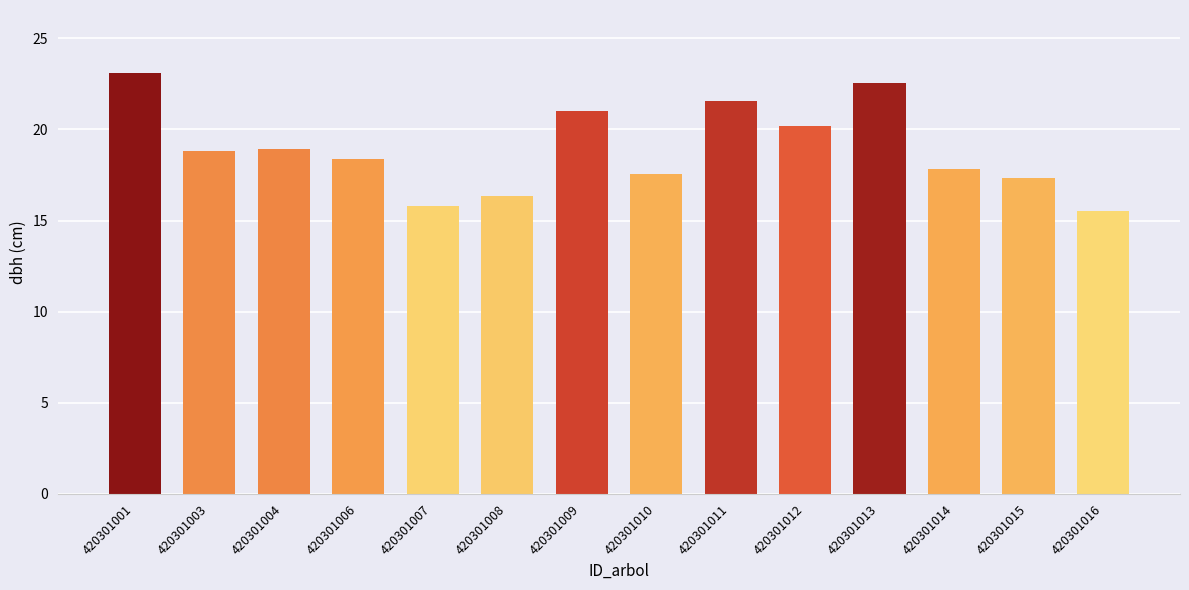

What is the difference between the values at 420301012 and 420301011?

1.4